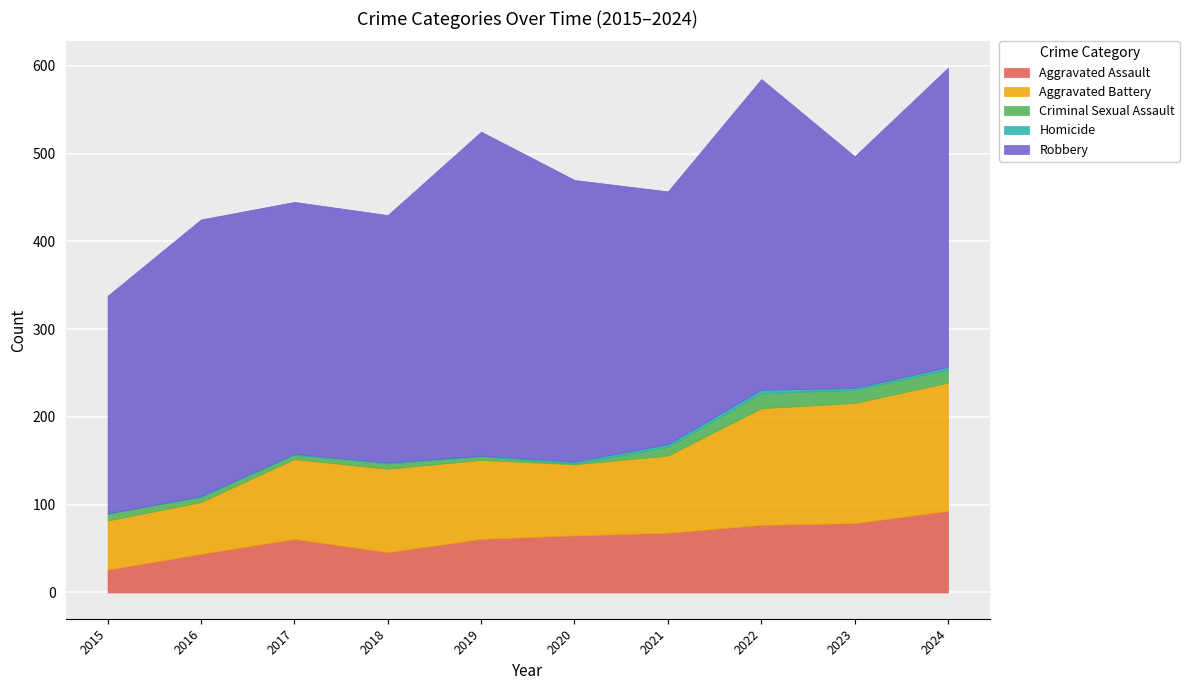

Count the number of data series in this chart.

5